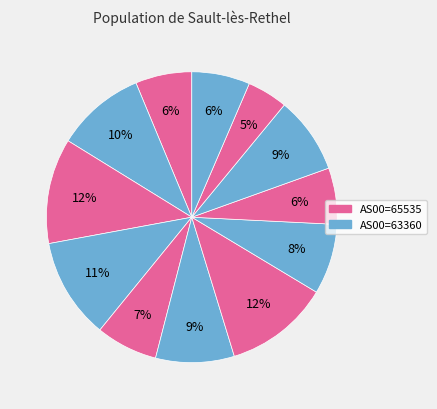

How many slices are in this pie chart?

12